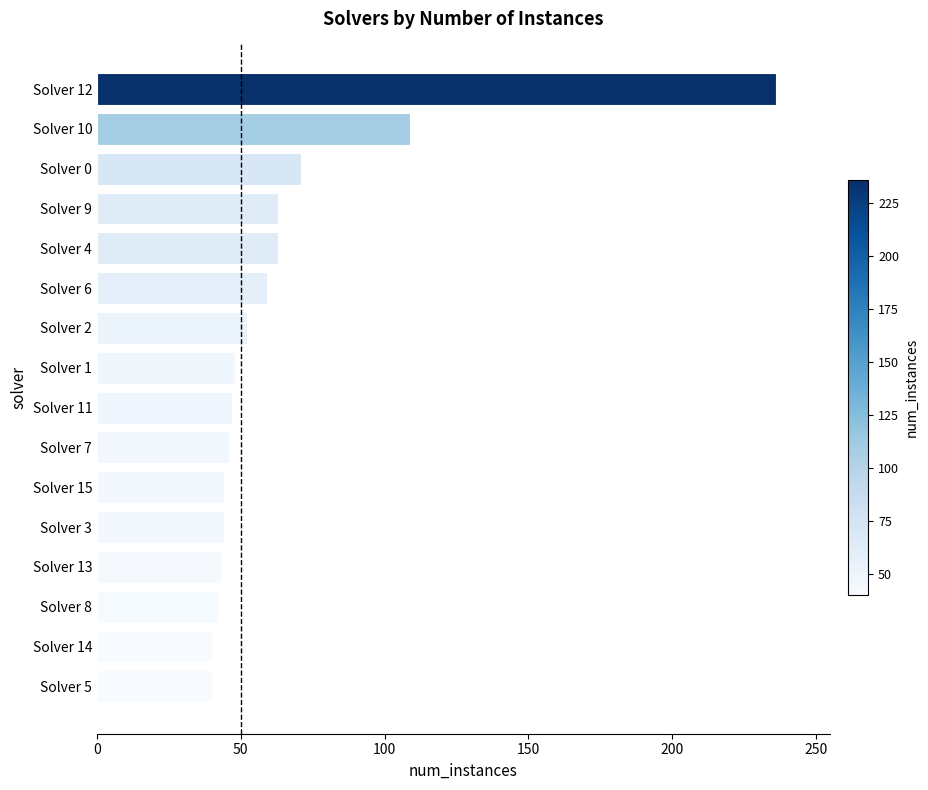

The chart shows a value of 42 at Solver 8. True or false?

True